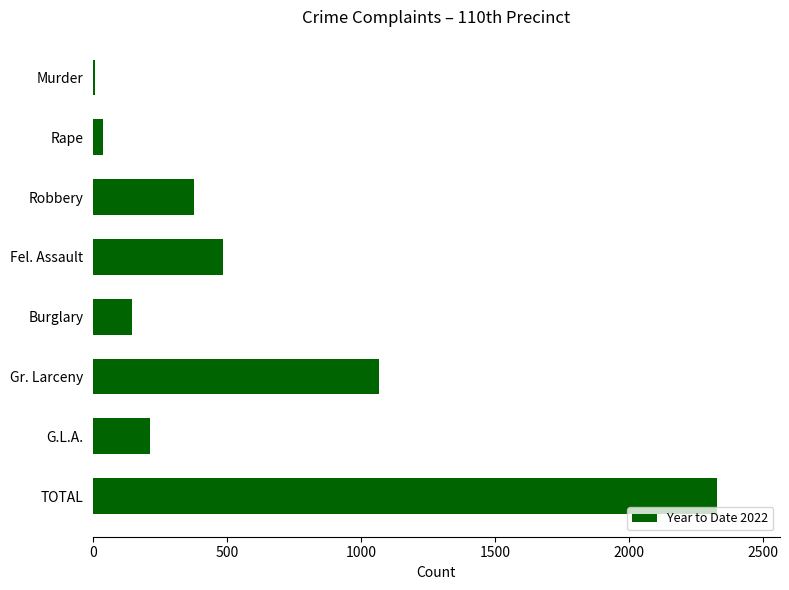

What is the label of the 5th bar from the bottom?

Fel. Assault